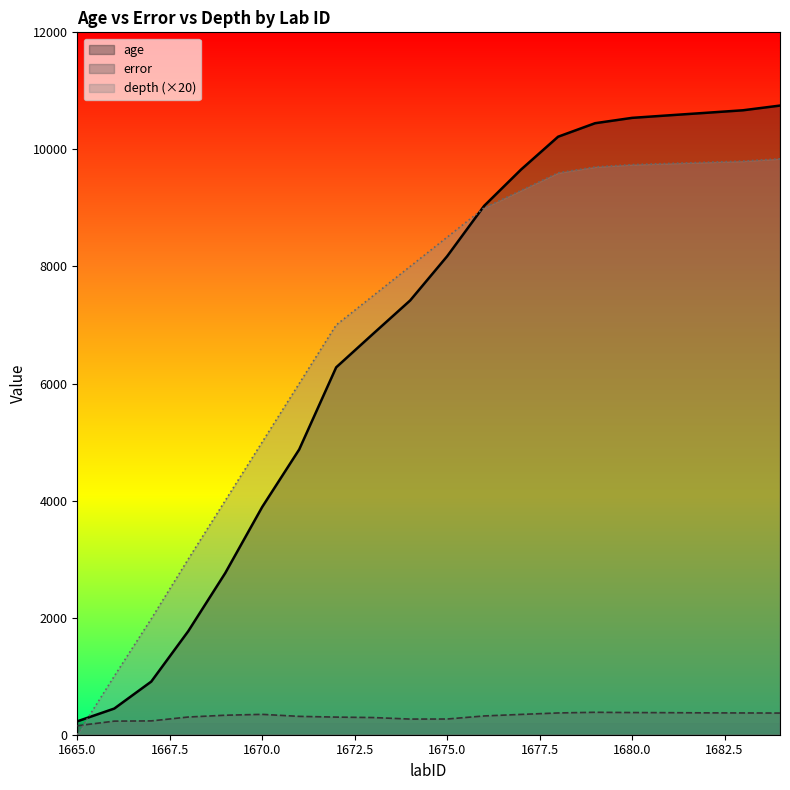

What is the maximum value for depth?

9840.0